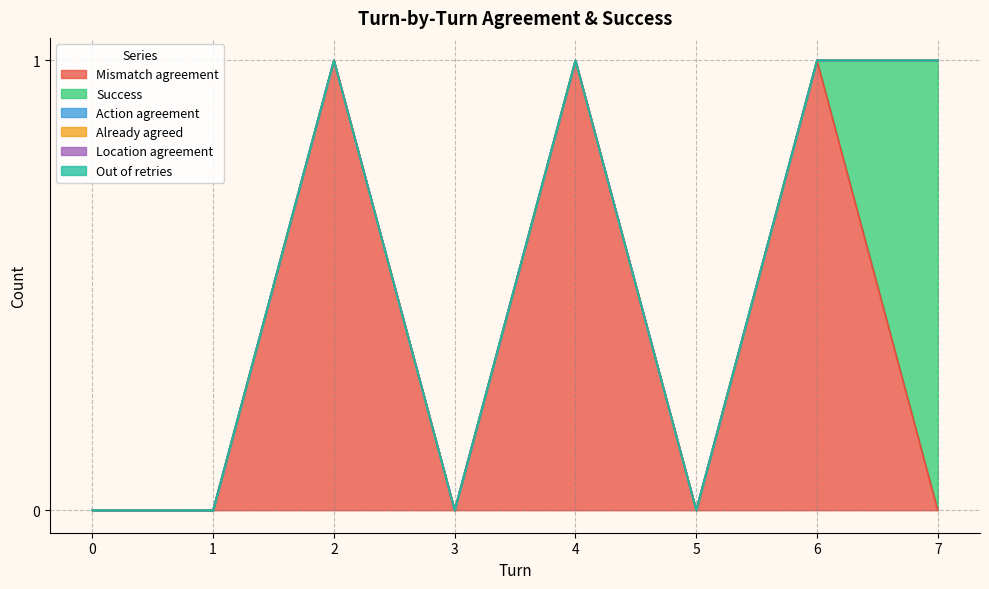

True or false: Success has more than 0 interior local peaks.

False